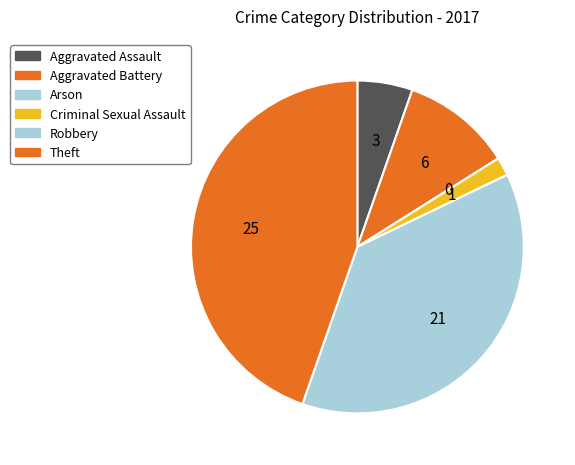

Count the number of slices in the pie.

6